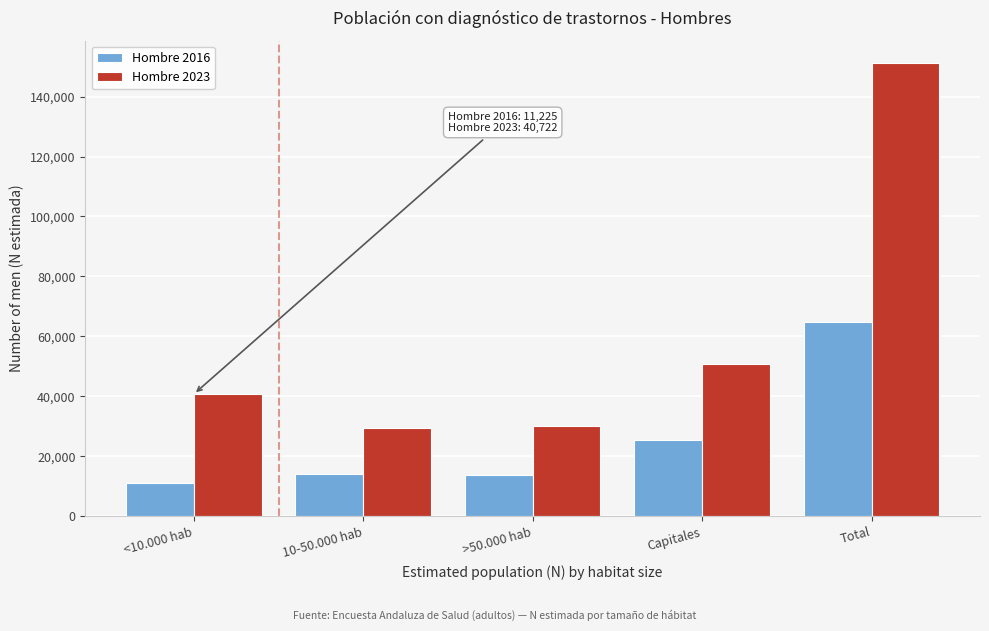

What is the greatest value displayed?

151121